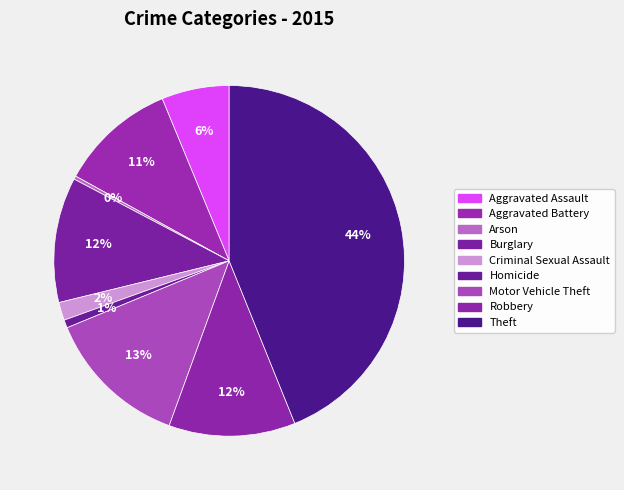

To the nearest percent, what percentage of the pie is Criminal Sexual Assault?

2%